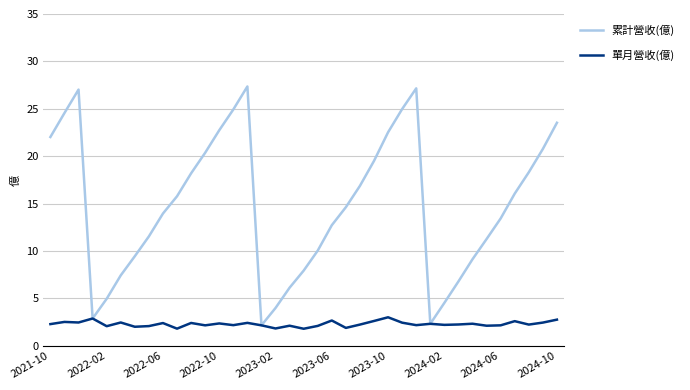

What is the smallest value displayed?

1.8